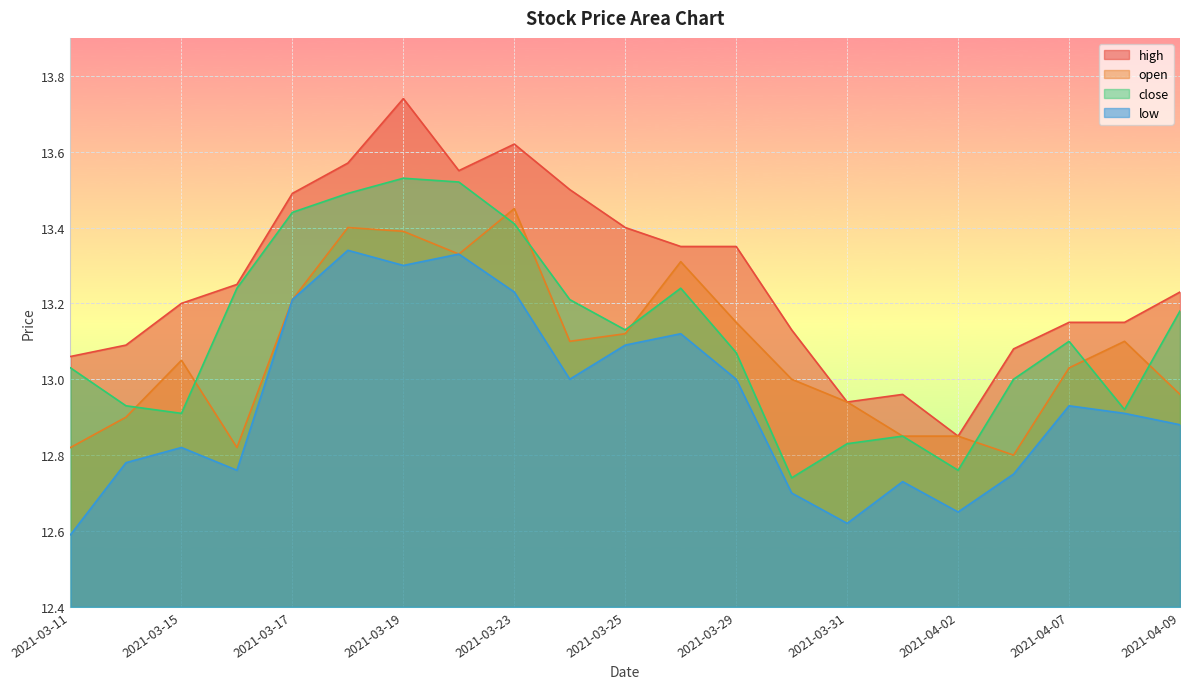

Reading left to right, list all the values displayed in this chart.

high: 13.1	13.1	13.2	13.2	13.5	13.6	13.7	13.6	13.6	13.5	13.4	13.3	13.3	13.1	12.9	13.0	12.8	13.1	13.2	13.2	13.2
open: 12.8	12.9	13.1	12.8	13.2	13.4	13.4	13.3	13.4	13.1	13.1	13.3	13.2	13.0	12.9	12.8	12.8	12.8	13.0	13.1	13.0
close: 13.0	12.9	12.9	13.2	13.4	13.5	13.5	13.5	13.4	13.2	13.1	13.2	13.1	12.7	12.8	12.8	12.8	13.0	13.1	12.9	13.2
low: 12.6	12.8	12.8	12.8	13.2	13.3	13.3	13.3	13.2	13.0	13.1	13.1	13.0	12.7	12.6	12.7	12.7	12.8	12.9	12.9	12.9